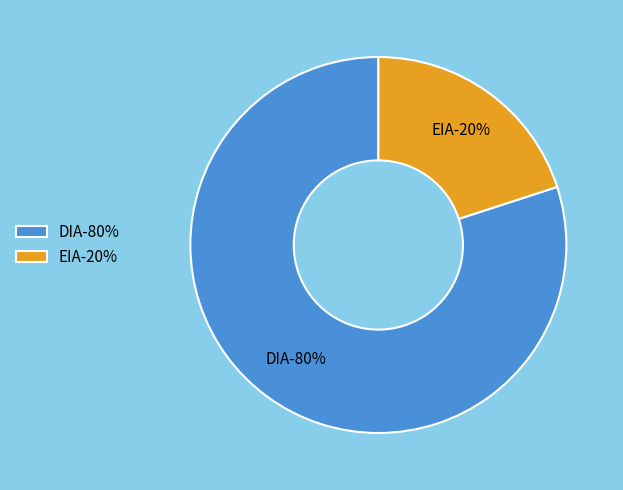

What is the majority slice?

DIA